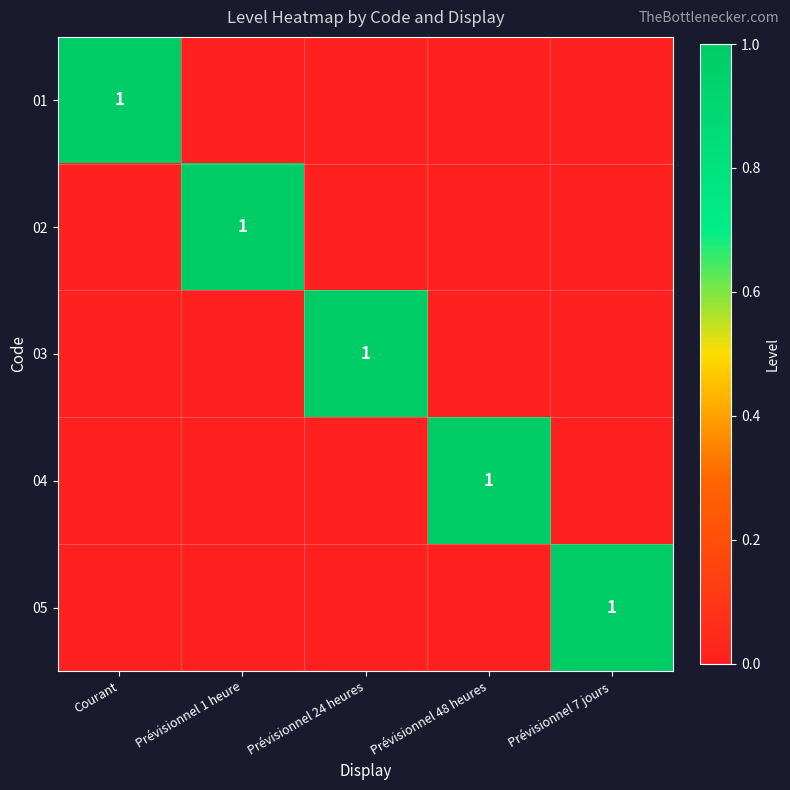

At how many categories does at least one series exceed 0?

5